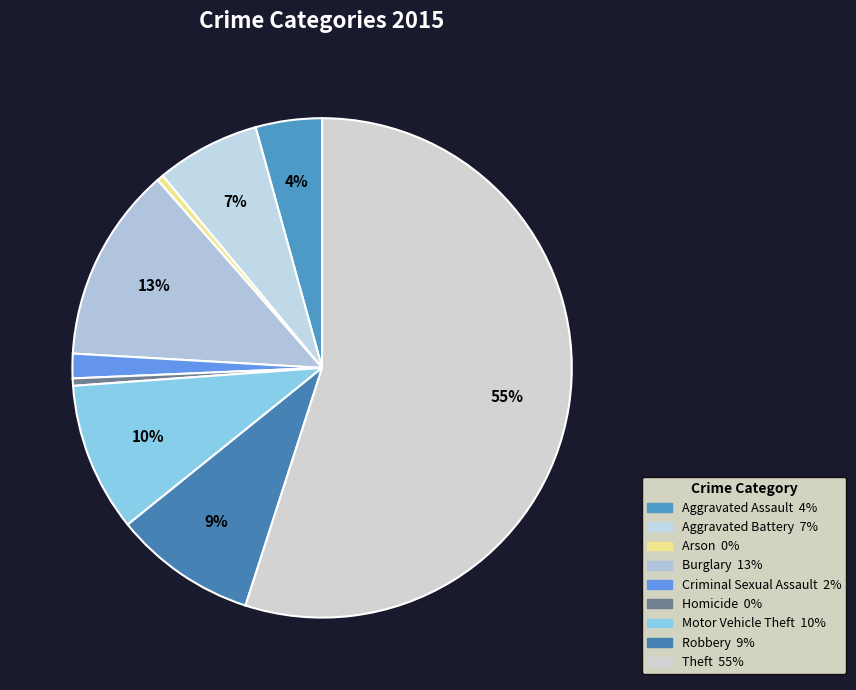

Is it true that Motor Vehicle Theft is 1% of the pie?

False